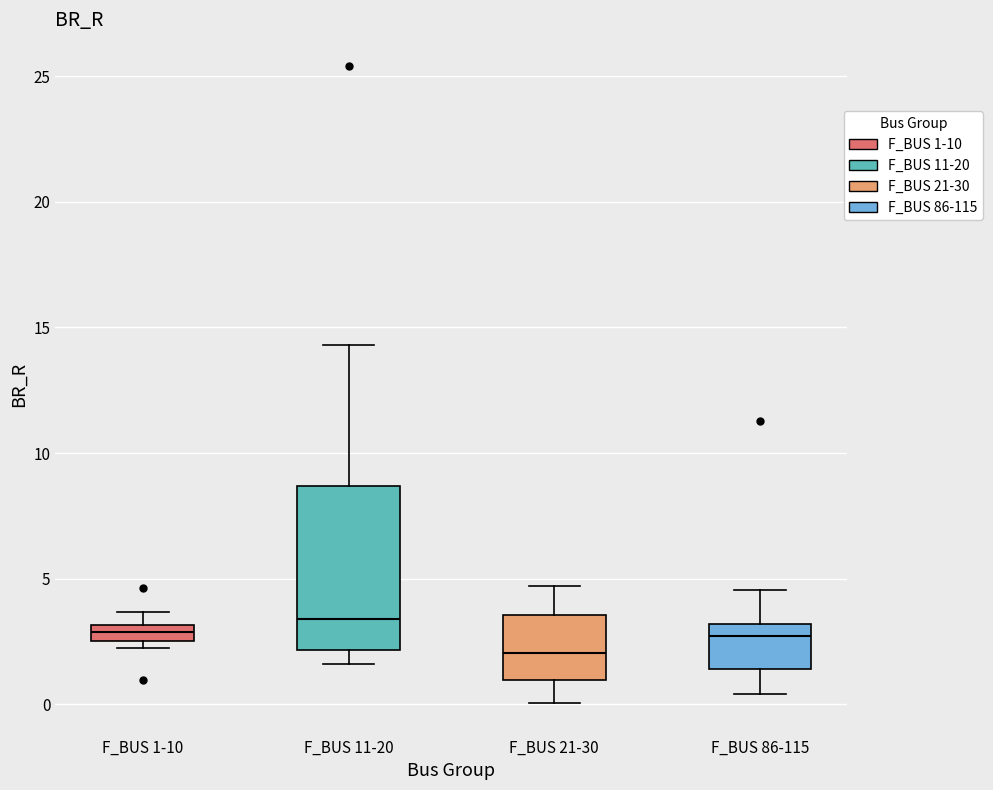

Where is the lower edge of the box for F_BUS 1-10 on the y-axis? The values are not printed on the chart, so give them approximately, as read against the axis.

2.5